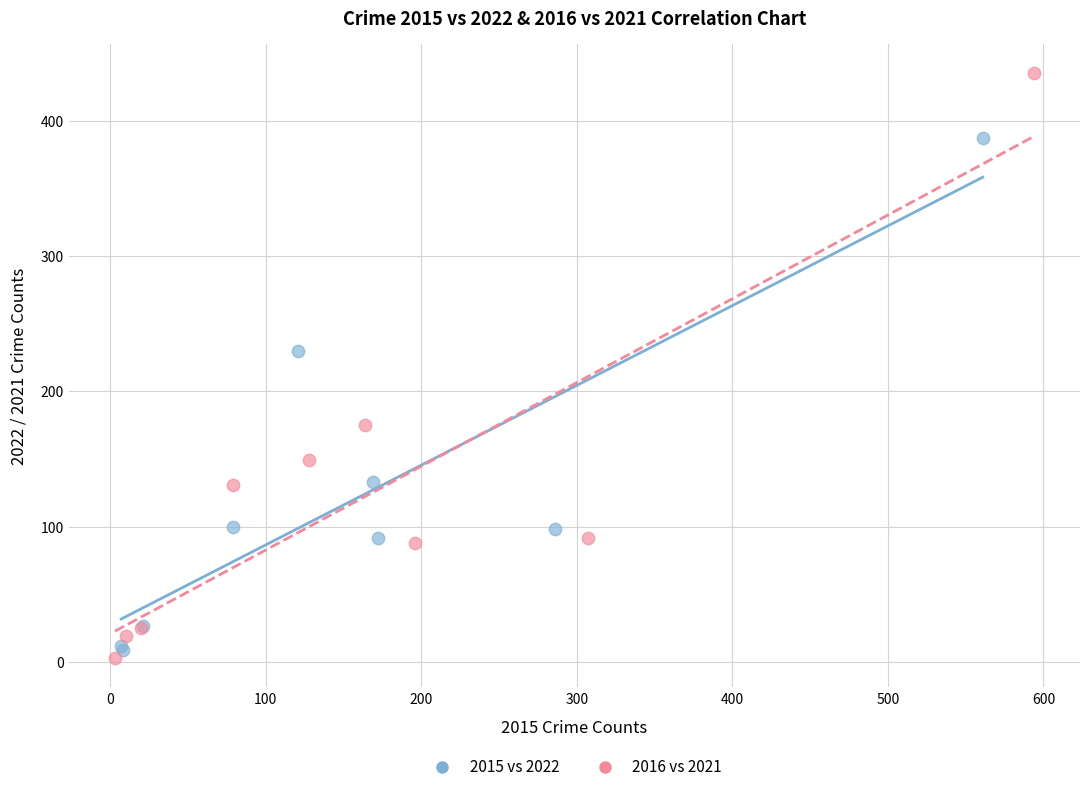

Which series has the widest spread of Y values?

2016 vs 2021